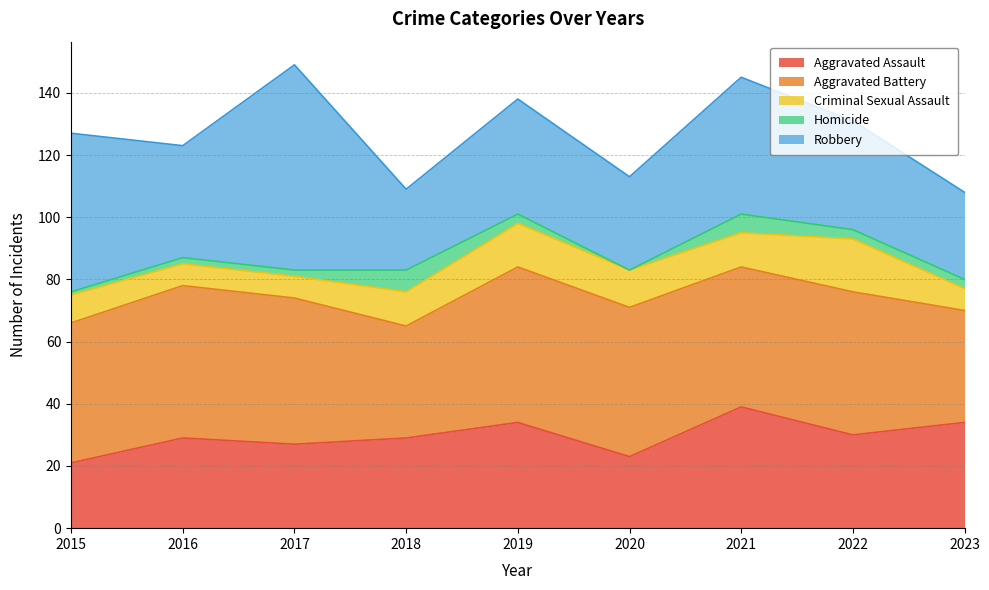

Reading left to right, what are all the values shown in this chart?

Aggravated Assault: 21	29	27	29	34	23	39	30	34
Aggravated Battery: 45	49	47	36	50	48	45	46	36
Criminal Sexual Assault: 9	7	7	11	14	12	11	17	7
Homicide: 1	2	2	7	3	0	6	3	3
Robbery: 51	36	66	26	37	30	44	35	28